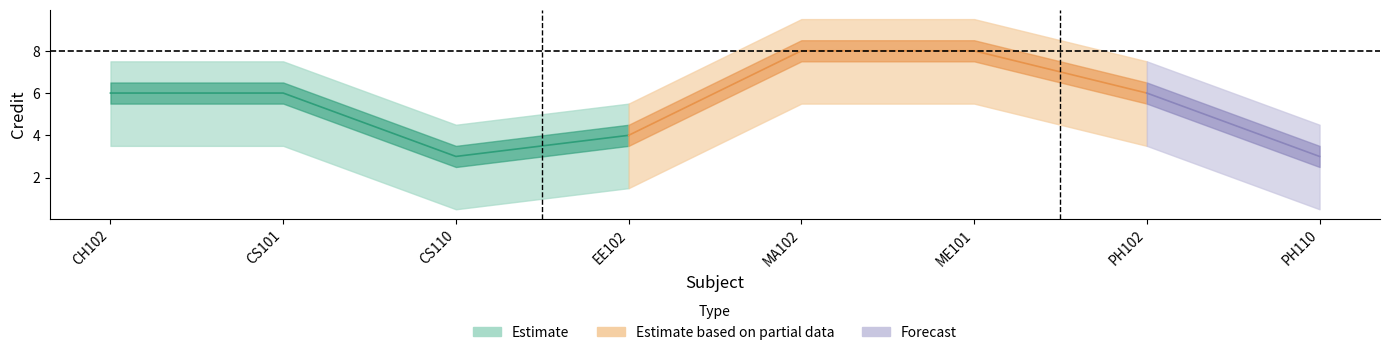

What is the average value?

6